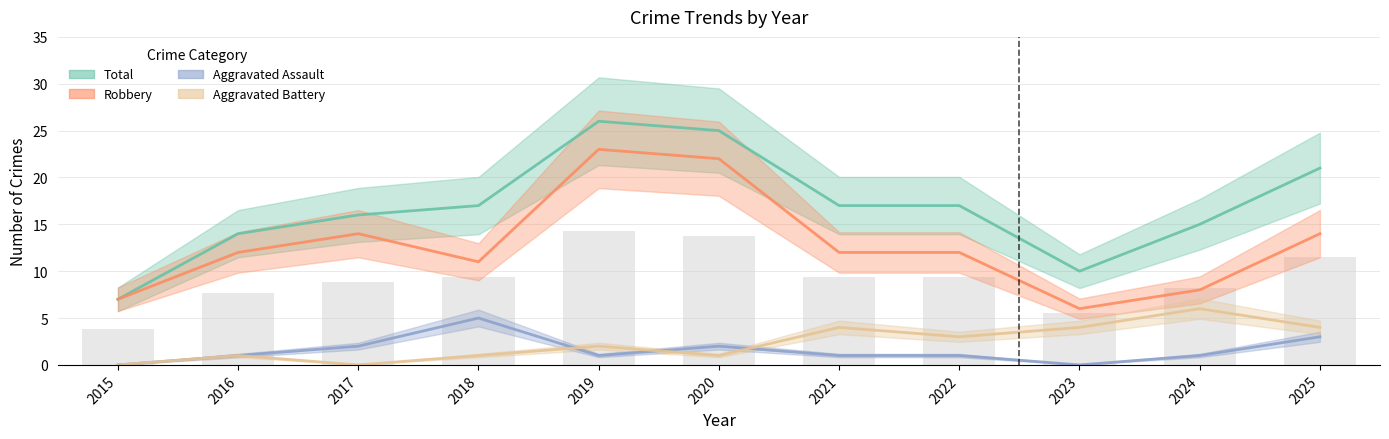

Is it true that Total equals 4.0 at 2018?

False